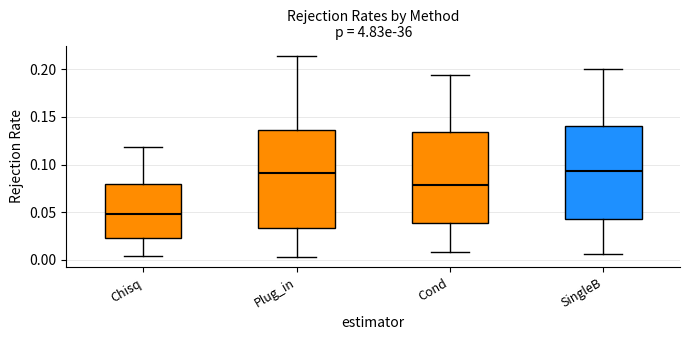

Reading left to right, read every box against the y-axis: the position of its median line, the range the box covers, and the ends of its whiskers. The values are not printed on the chart, so give them approximately, as read against the axis.

Chisq: median 0.050, box 0.025 to 0.080, whiskers 0.005 to 0.120
Plug_in: median 0.090, box 0.035 to 0.135, whiskers 0.005 to 0.215
Cond: median 0.080, box 0.040 to 0.135, whiskers 0.010 to 0.195
SingleB: median 0.095, box 0.045 to 0.140, whiskers 0.005 to 0.200